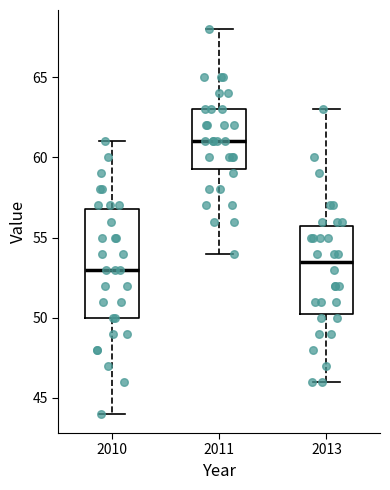

Reading left to right, read every box against the y-axis: the position of its median line, the range the box covers, and the ends of its whiskers. The values are not printed on the chart, so give them approximately, as read against the axis.

2010: median 53.0, box 50.0 to 57.0, whiskers 44.0 to 61.0
2011: median 61.0, box 59.5 to 63.0, whiskers 54.0 to 68.0
2013: median 53.5, box 50.5 to 56.0, whiskers 46.0 to 63.0